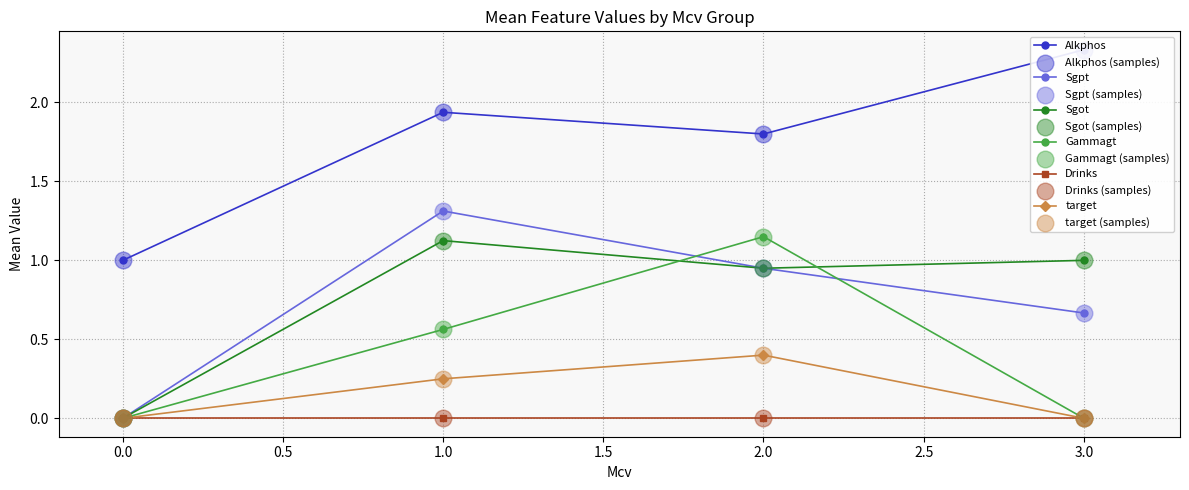

Which series contains the lowest Y value?

Gammagt